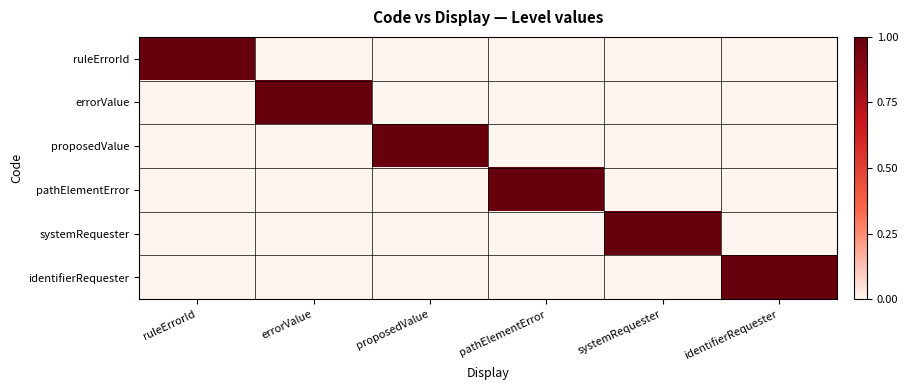

What is the difference between the highest and lowest values at errorValue?

1